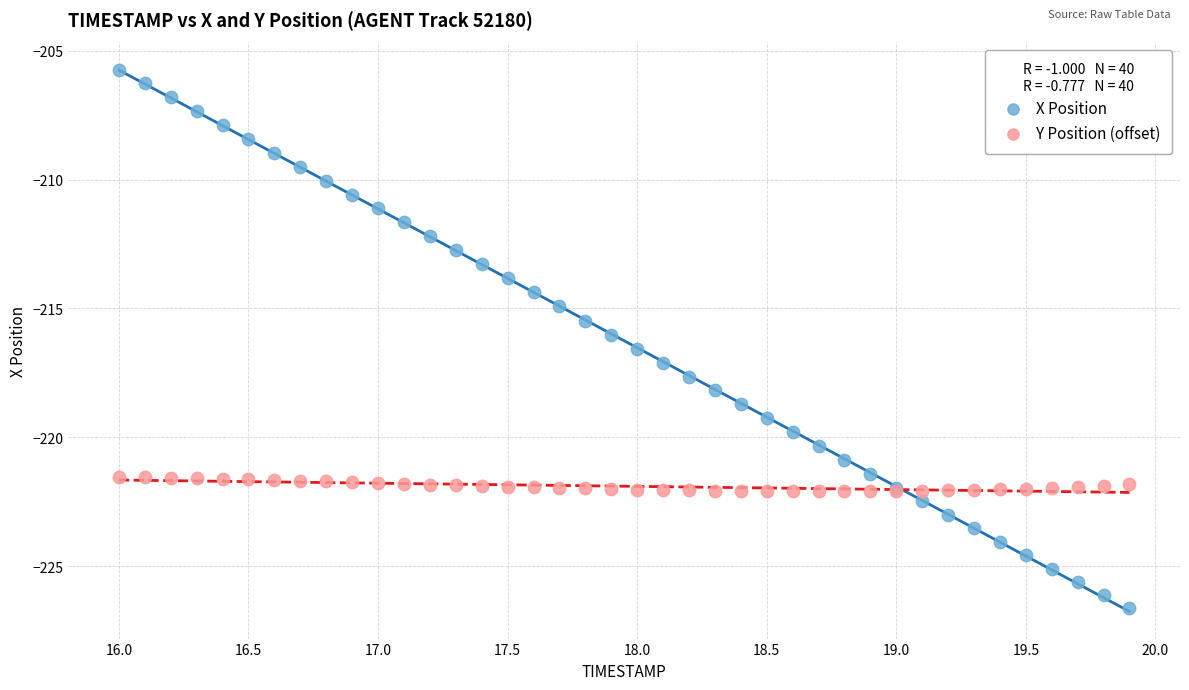

Which series has the widest spread of Y values?

X Position